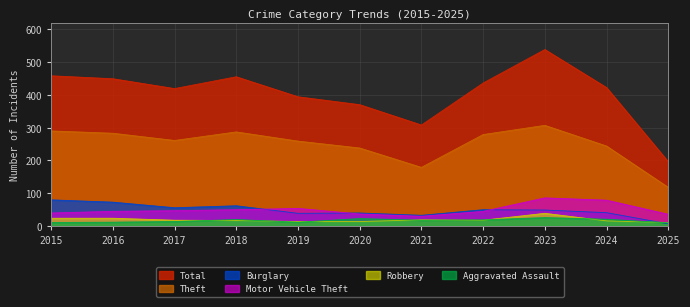

At which label does Aggravated Assault reach its peak?

2023